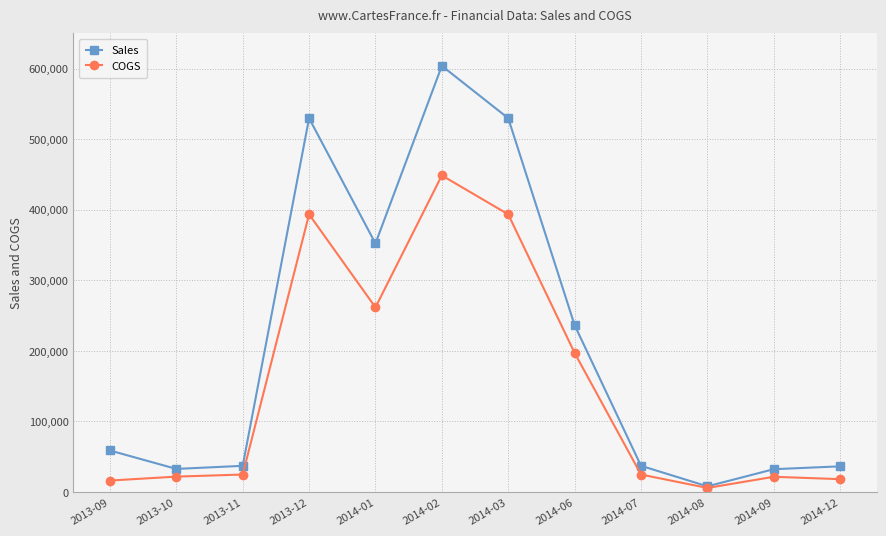

How many interior local valleys does the Sales series have?

3